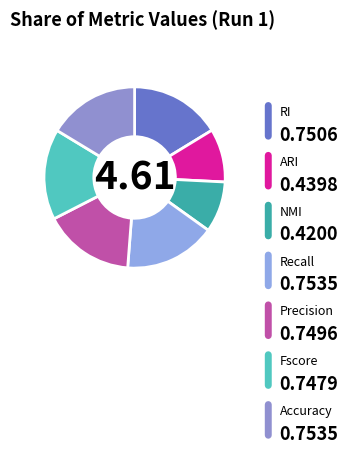

Is there any slice that represents more than half of the pie?

No